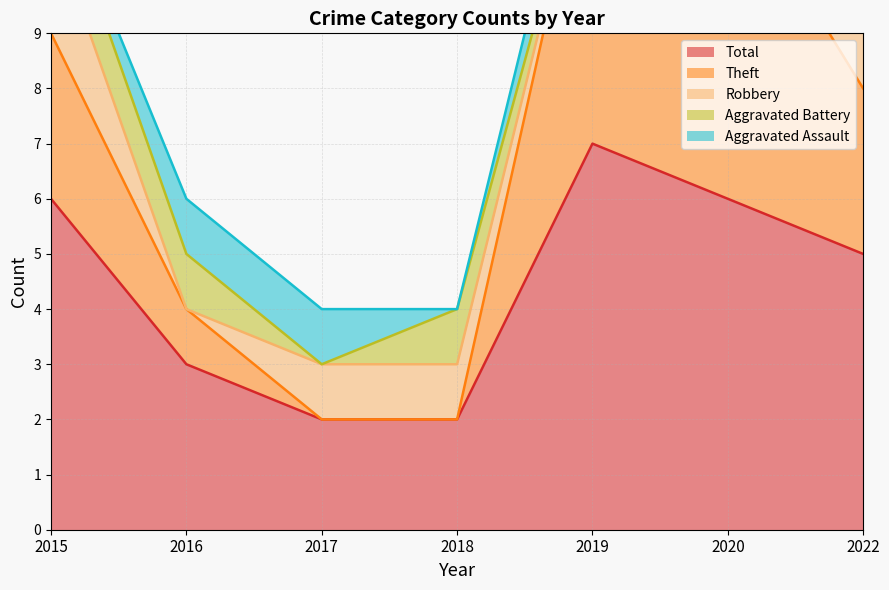

At which label does Aggravated Assault reach its peak?

2016